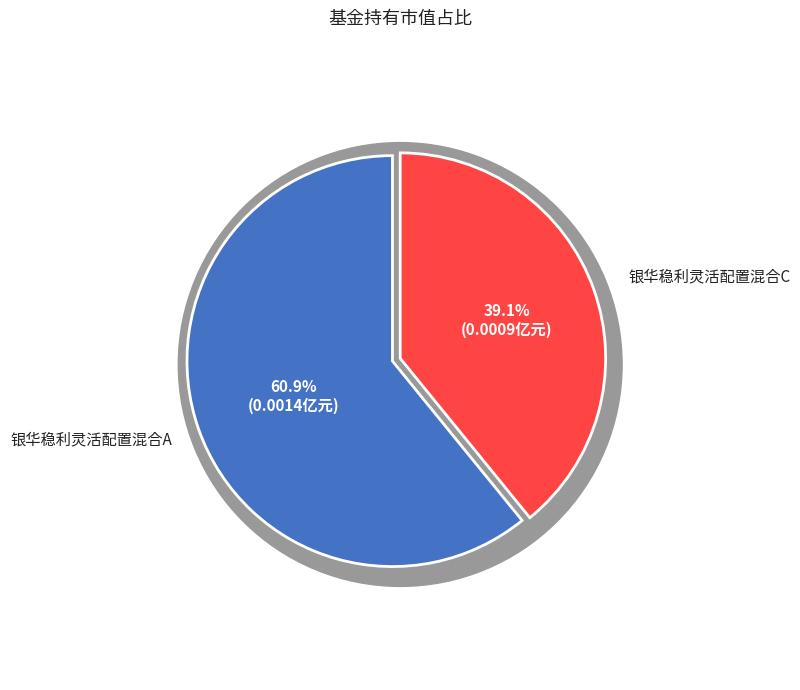

Which has a higher value, 银华稳利灵活配置混合C or 银华稳利灵活配置混合A?

银华稳利灵活配置混合A